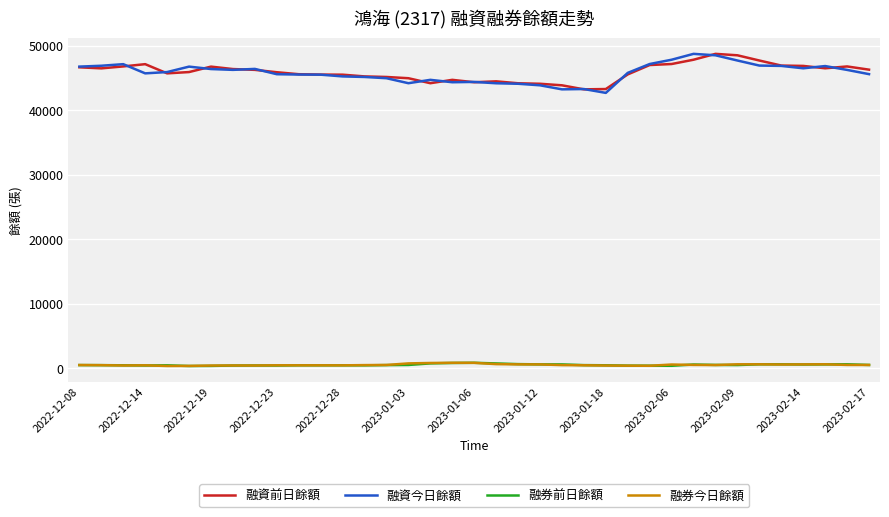

What is the maximum value for 融資今日餘額?

48755